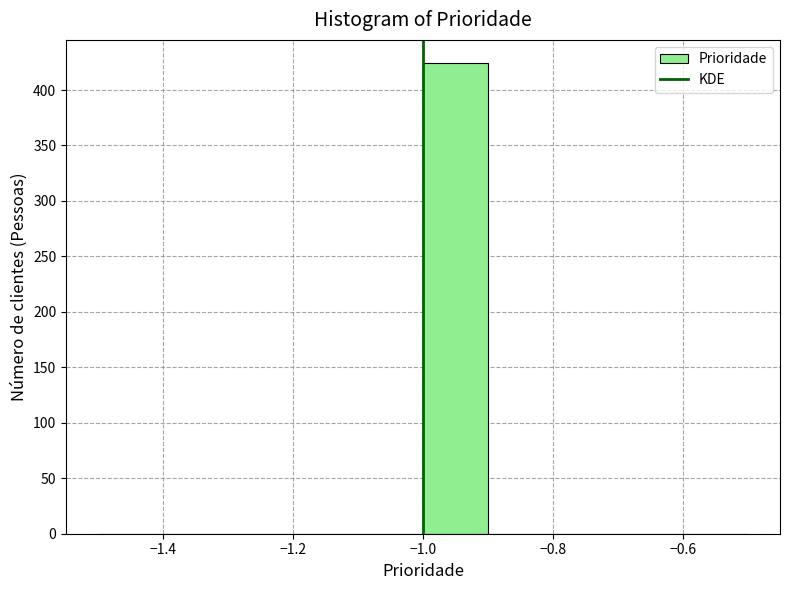

Which range on the x-axis has the tallest bar?

-1.0 to -0.9